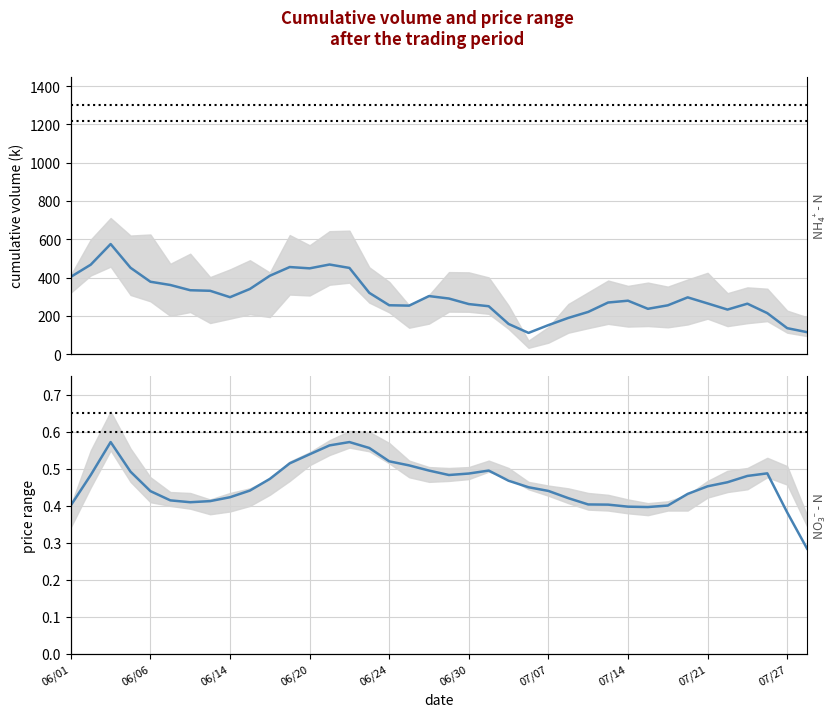

True or false: price mean and col_1 mean intersect in this chart.

False